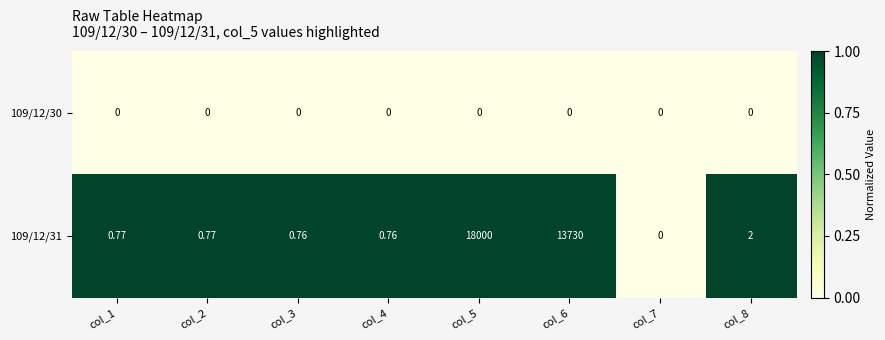

Is the value of 109/12/30 at col_8 greater than the value of 109/12/31 at col_2?

No